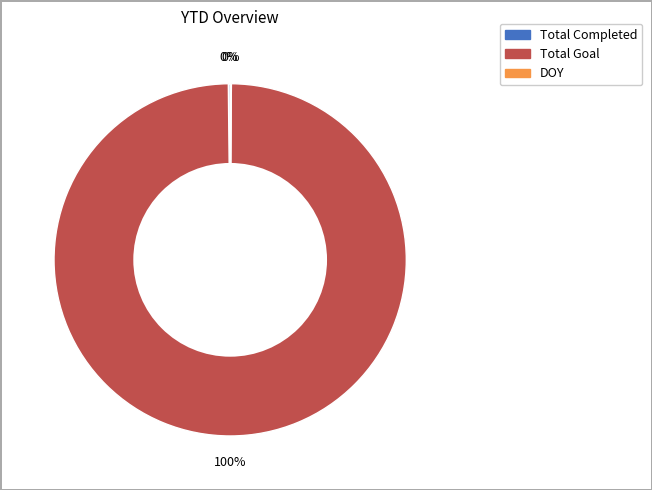

Which category accounts for the majority?

Total Goal